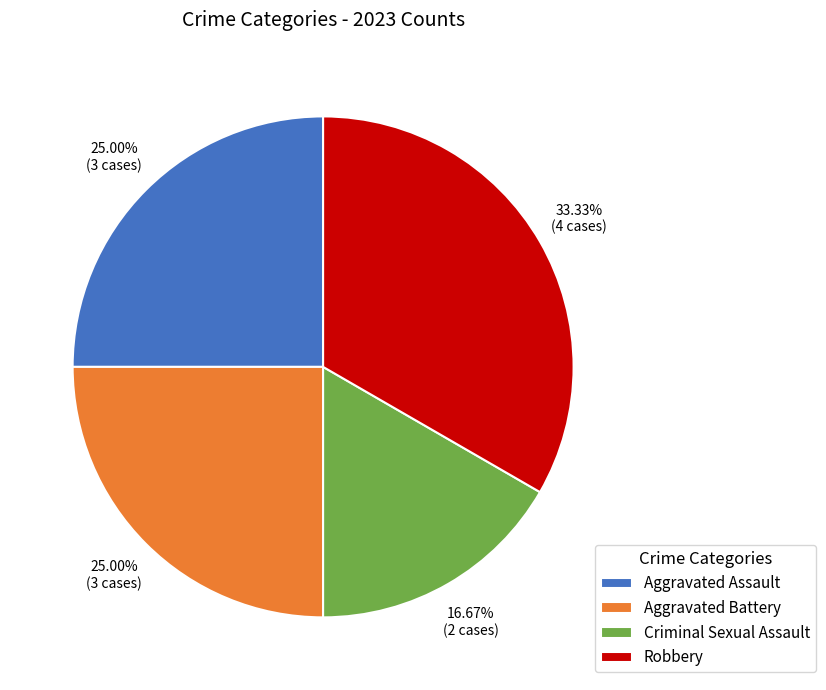

Does Aggravated Battery account for over 50% of the chart?

No